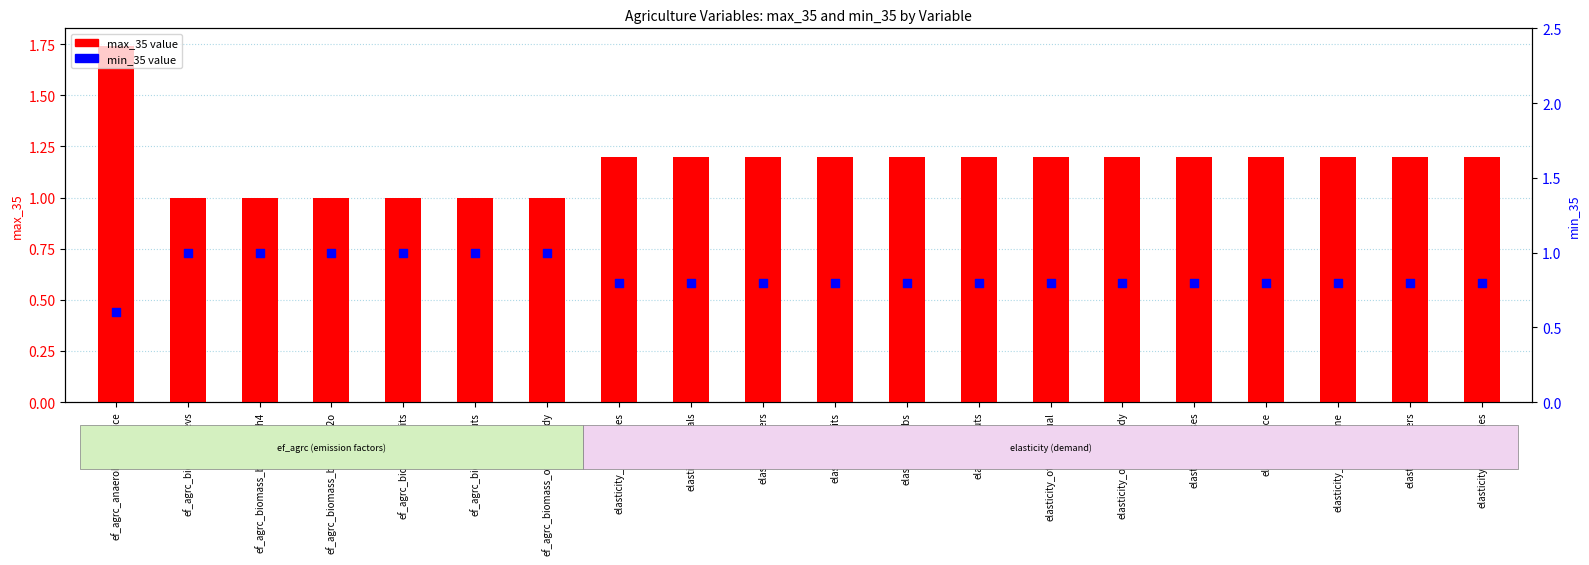

Which series reaches the maximum Y coordinate?

max_35 value